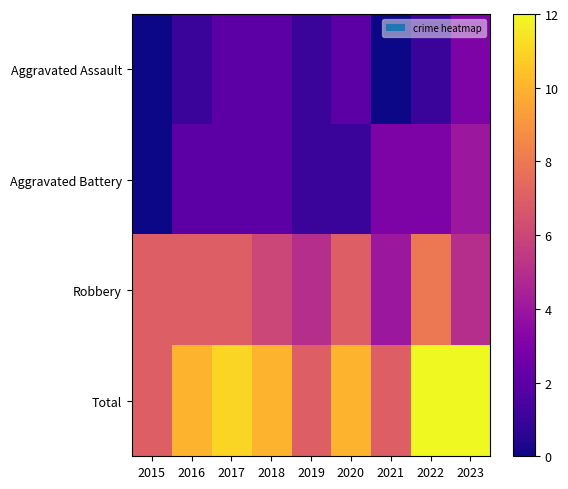

At how many categories does at least one series exceed 11?

2